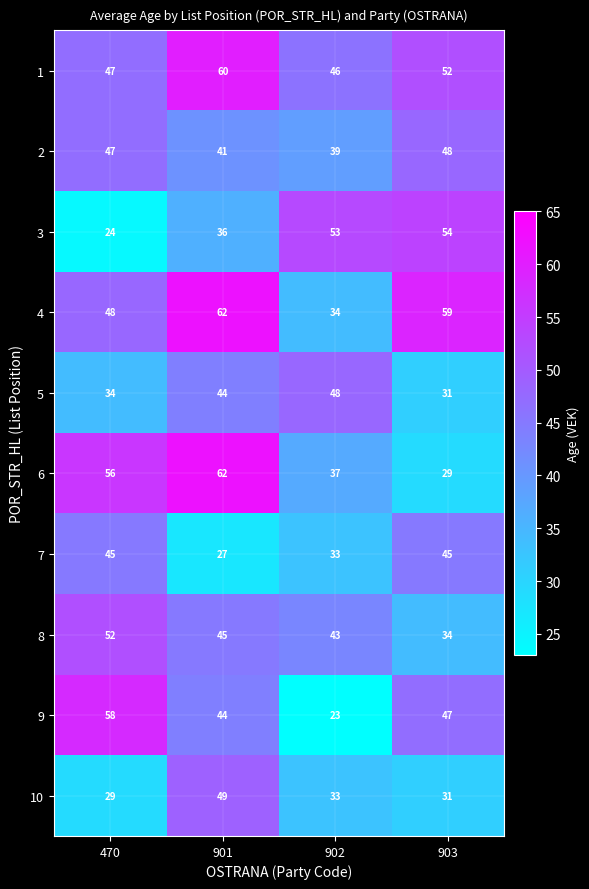

What is the difference between the maximum and second lowest values in the 2 series?

7